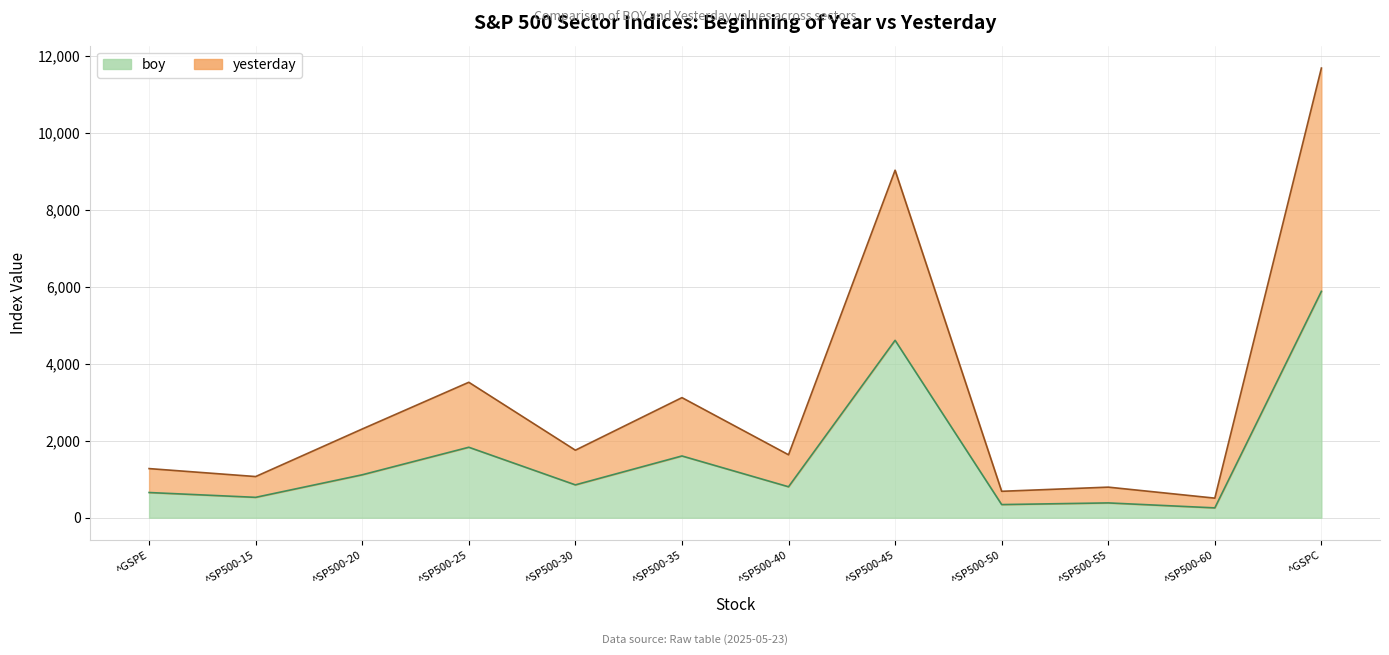

At which category is the sum across all series the highest?

^GSPC